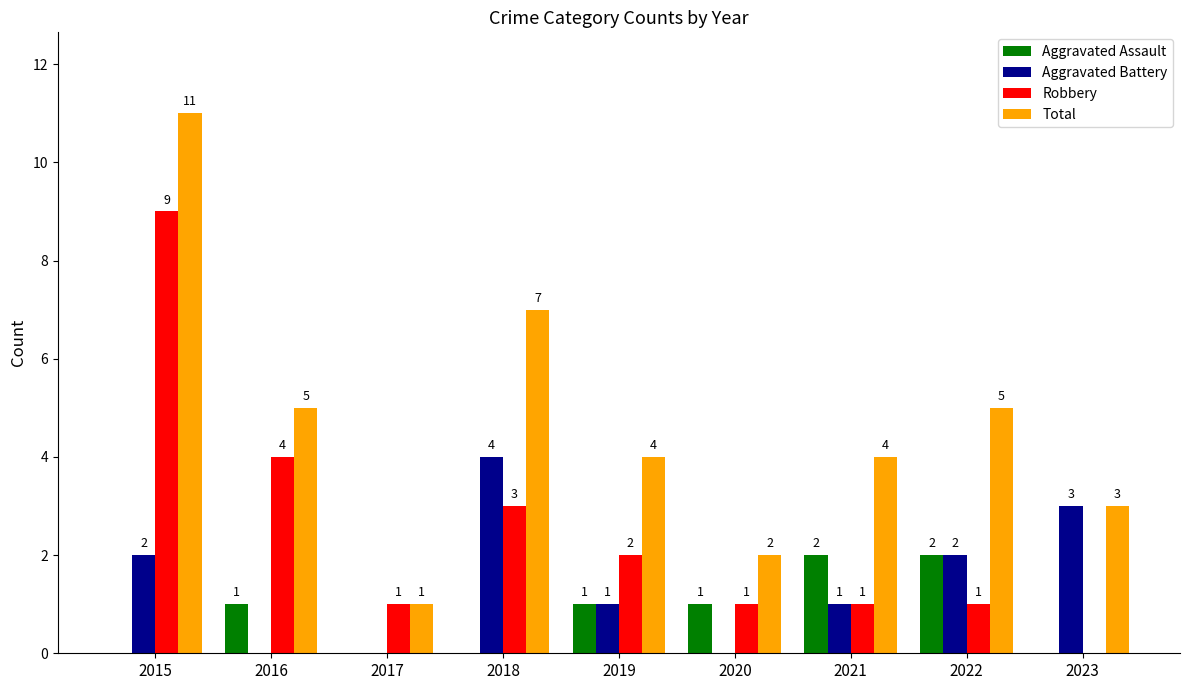

Are the bars grouped side by side (vs. stacked)?

Yes